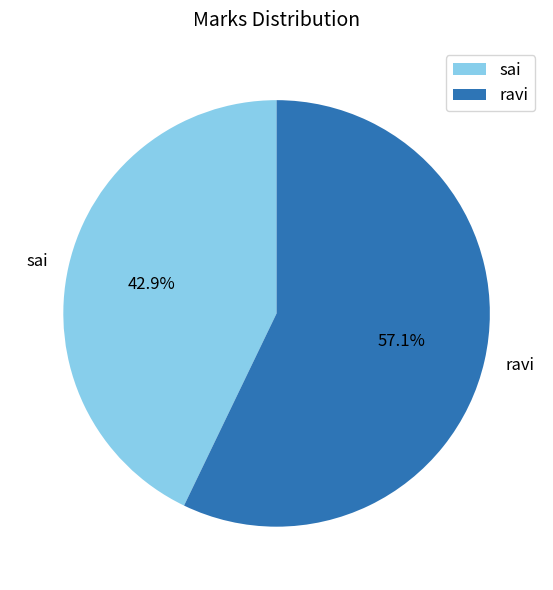

Which category has the smallest portion of the pie?

sai